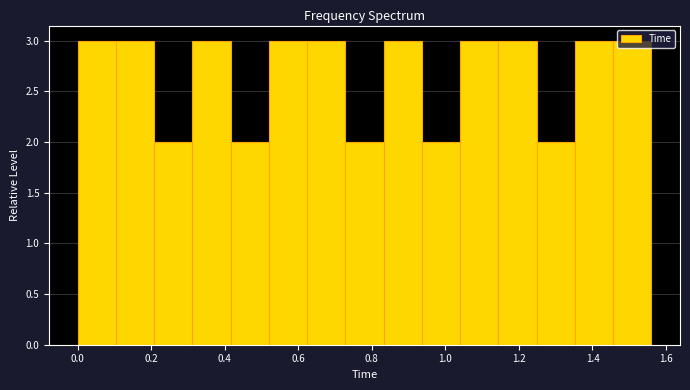

Reading left to right, transcribe this chart: for each bar, give the range it covers on the x-axis and its height. Neither the bar edges nor the heights are printed on the chart, so give them approximately, as read against the axes.

0.000 to 0.104: 3
0.104 to 0.208: 3
0.208 to 0.312: 2
0.312 to 0.416: 3
0.416 to 0.520: 2
0.520 to 0.624: 3
0.624 to 0.728: 3
0.728 to 0.832: 2
0.832 to 0.936: 3
0.936 to 1.040: 2
1.040 to 1.144: 3
1.144 to 1.248: 3
1.248 to 1.352: 2
1.352 to 1.456: 3
1.456 to 1.560: 3